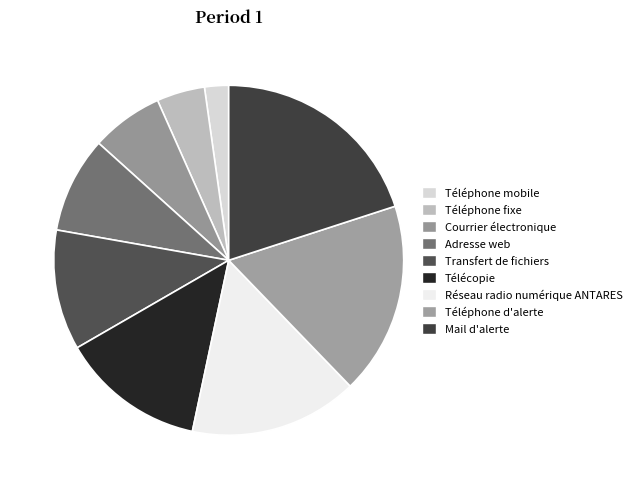

What is the largest slice in the pie chart?

Mail d'alerte